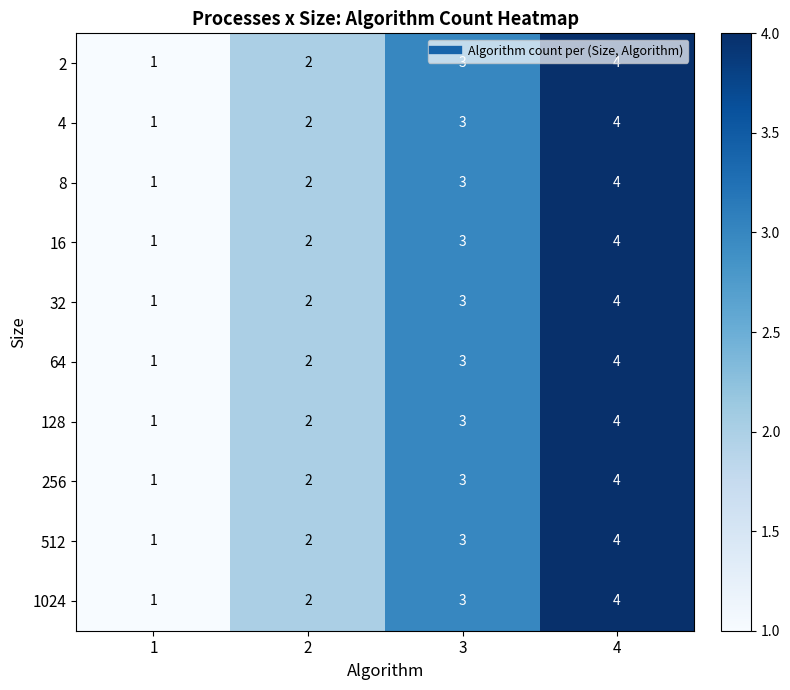

At which category is the sum across all series the highest?

4